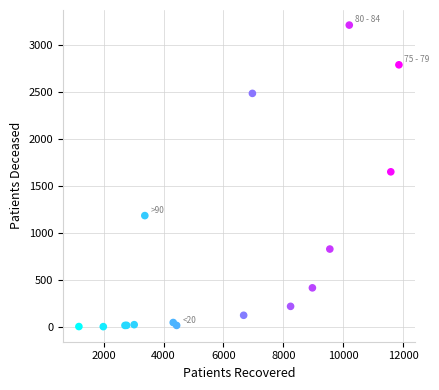

What Y value in the scatter plot is closest to 1608?

1651